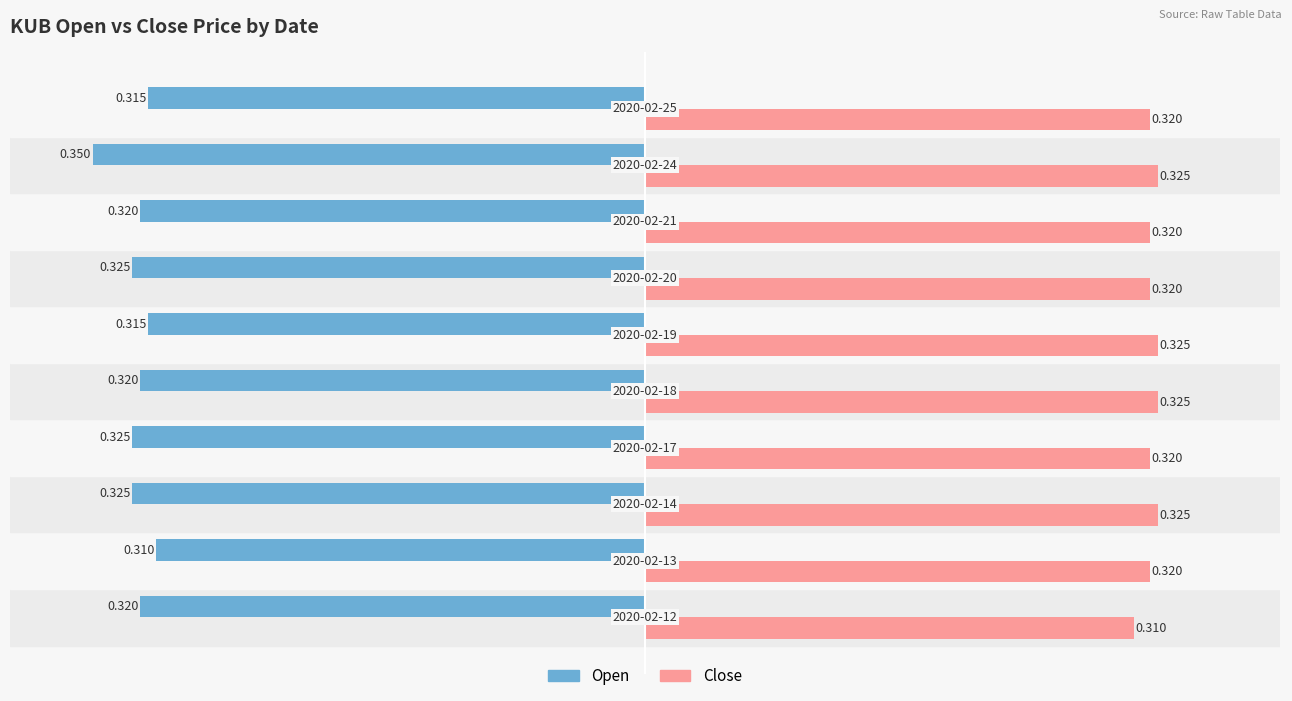

How many distinct data groups are displayed?

2